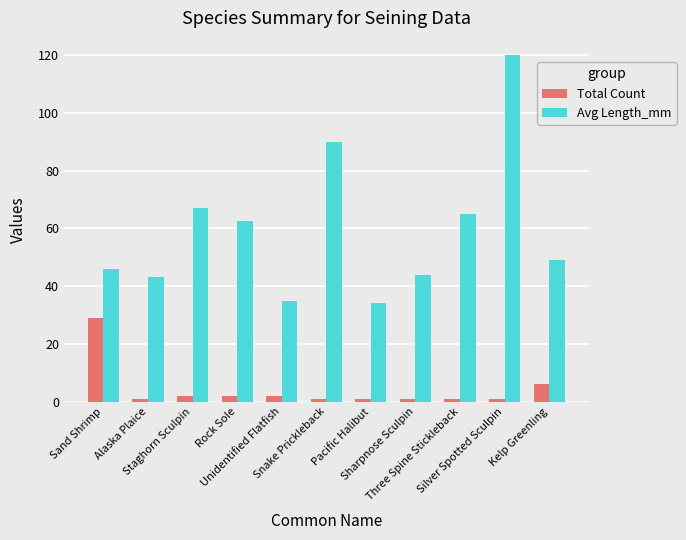

Read the Total Count value at Unidentified Flatfish.

2.0